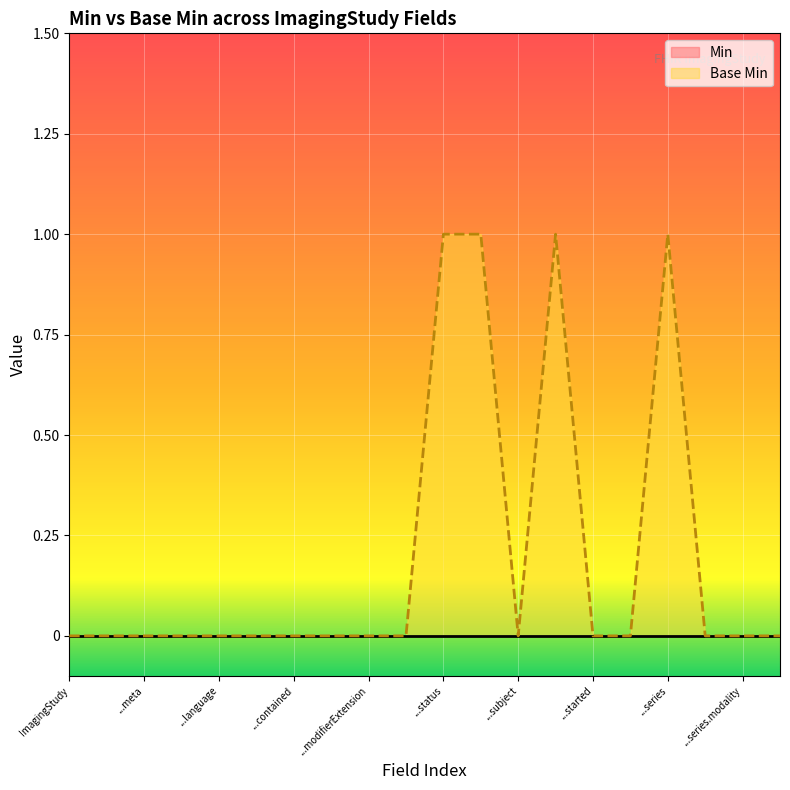

Does the chart display data point markers on the line(s)?

No